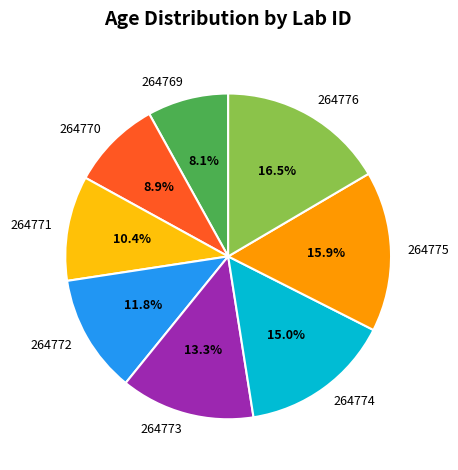

What is the total percentage of 264771 and 264775?

26.3%